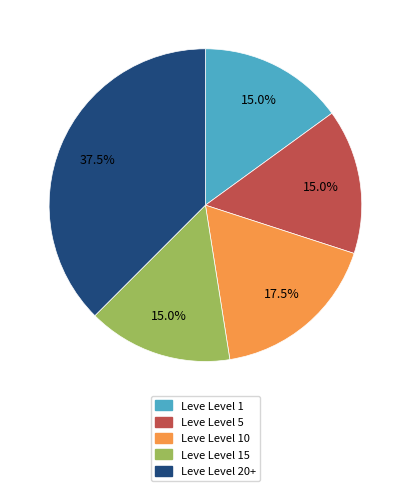

Is there a majority slice in this chart?

No